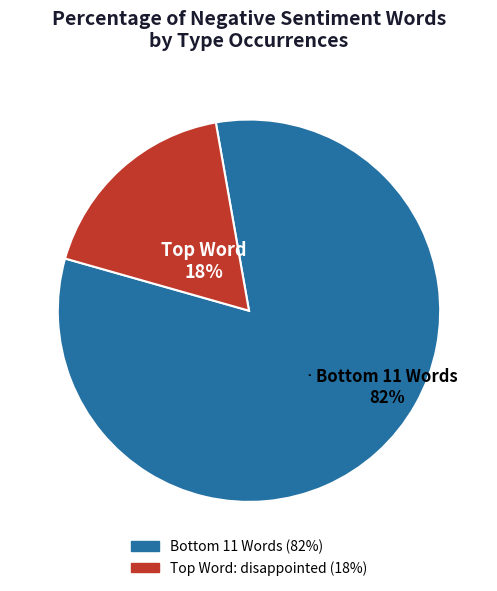

To the nearest percent, what is the difference between the largest and smallest slice percentages?

64%